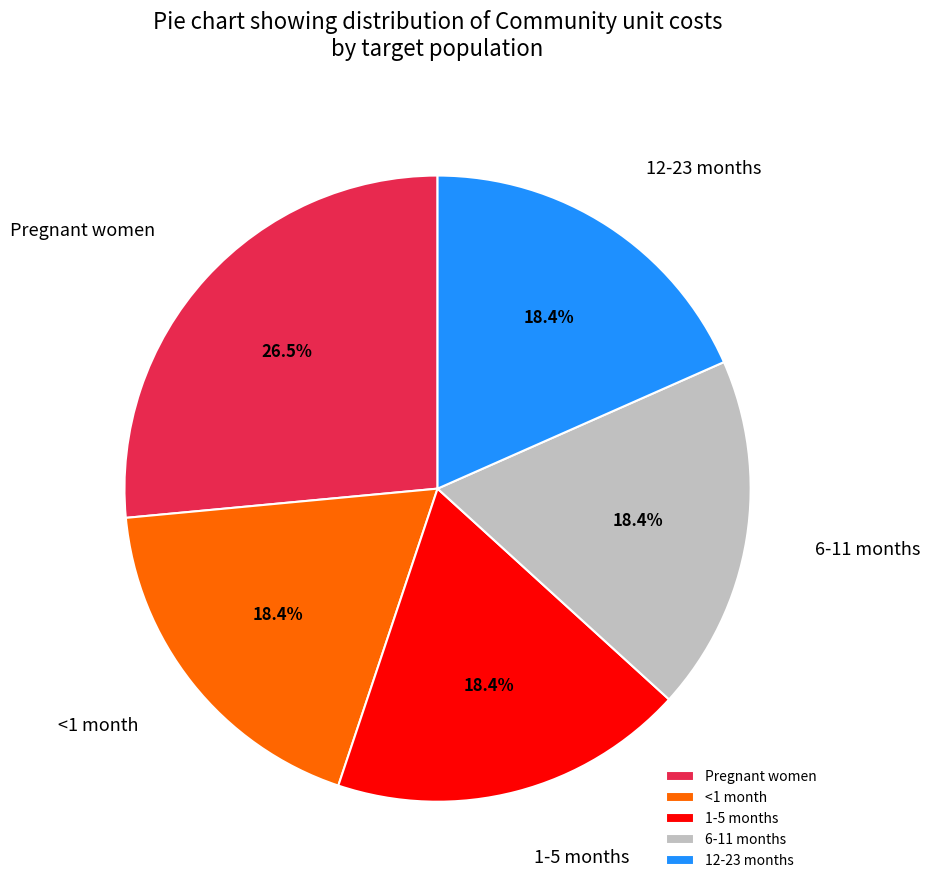

Count the number of slices in the pie.

5